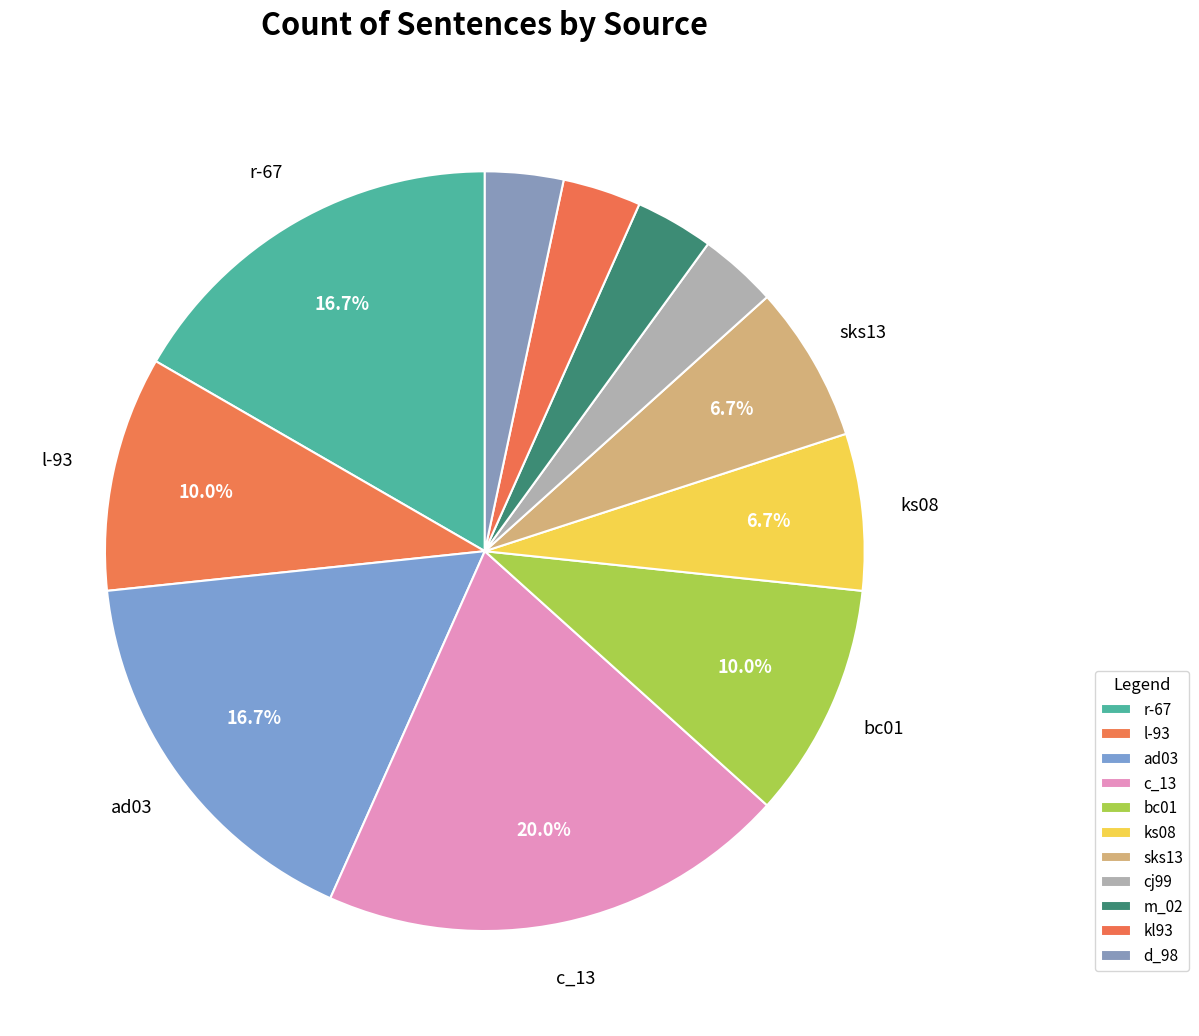

Combined, do d_98 and bc01 account for over 50%?

No